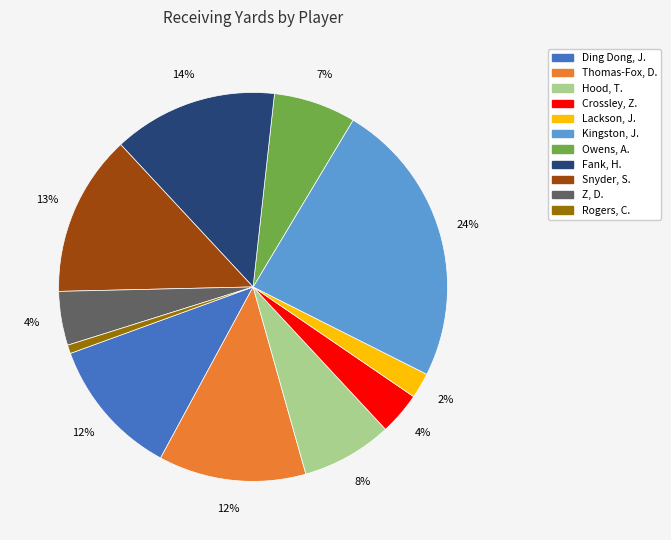

What is the largest slice in the pie chart?

Kingston, J.